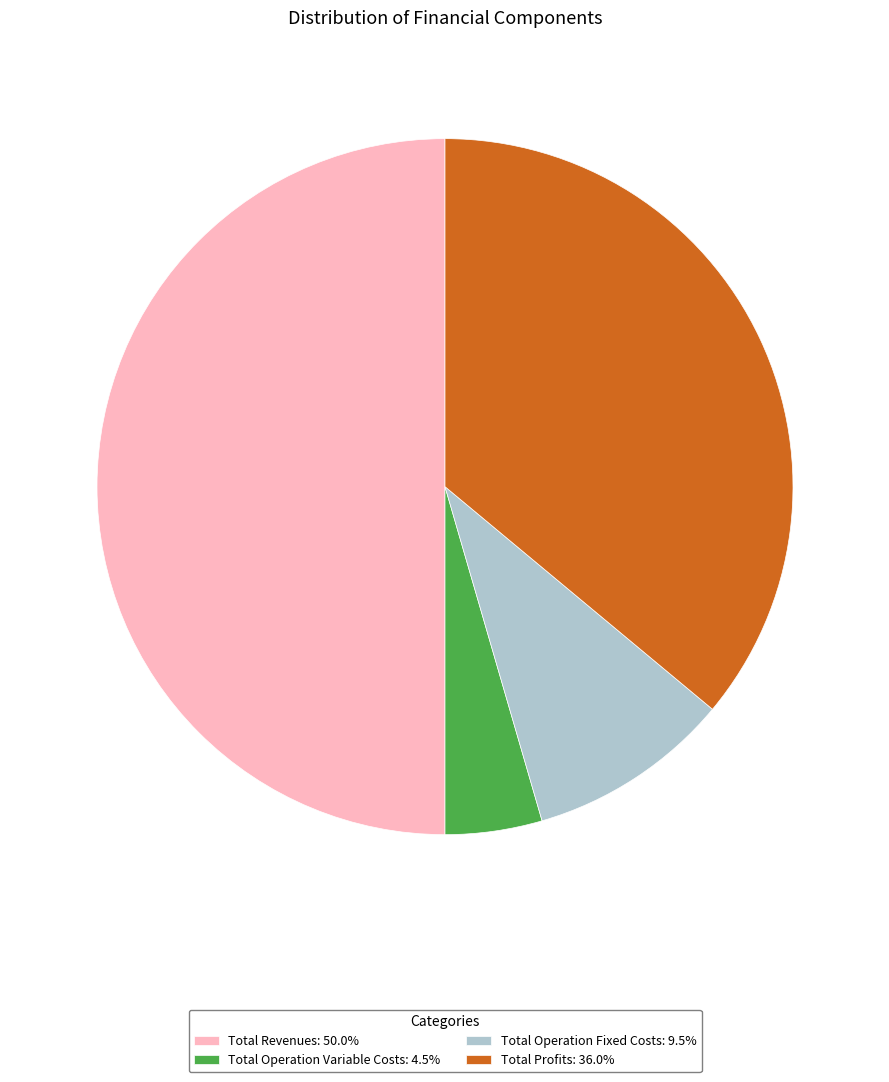

Count the number of slices in the pie.

4